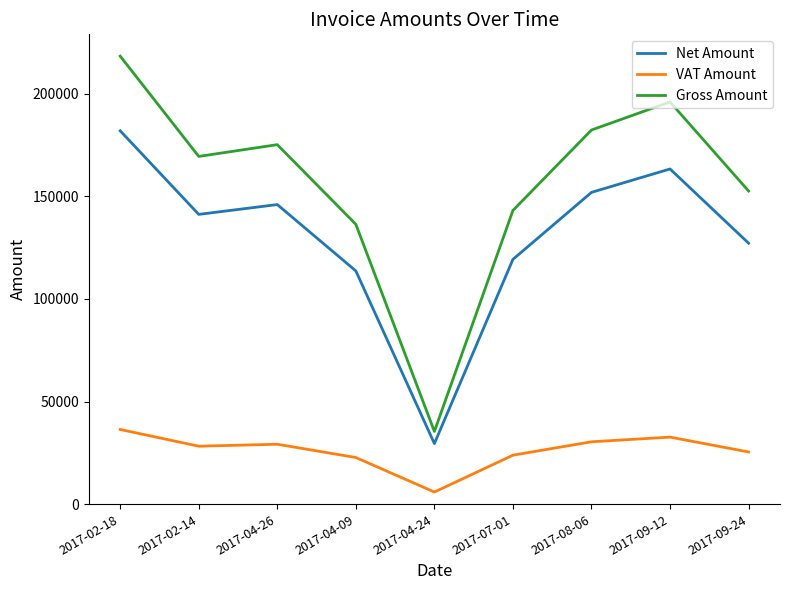

Is it true that Gross Amount equals 276562.0 at 2017-04-26?

False